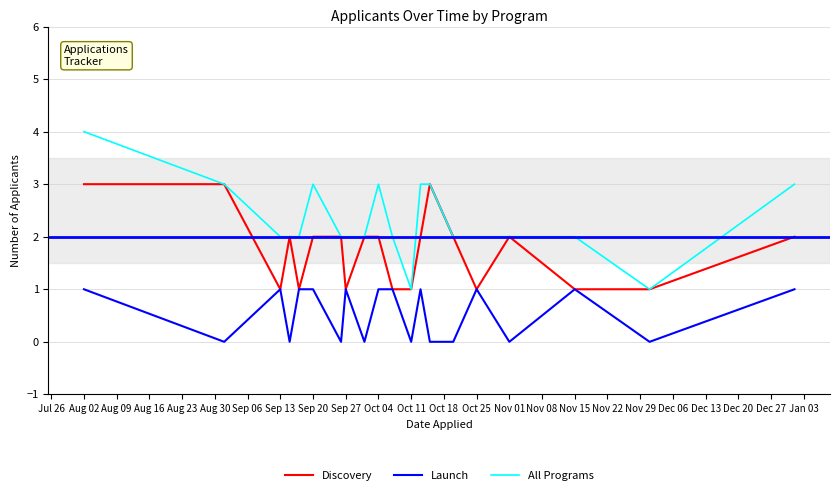

What is the greatest value displayed?

4